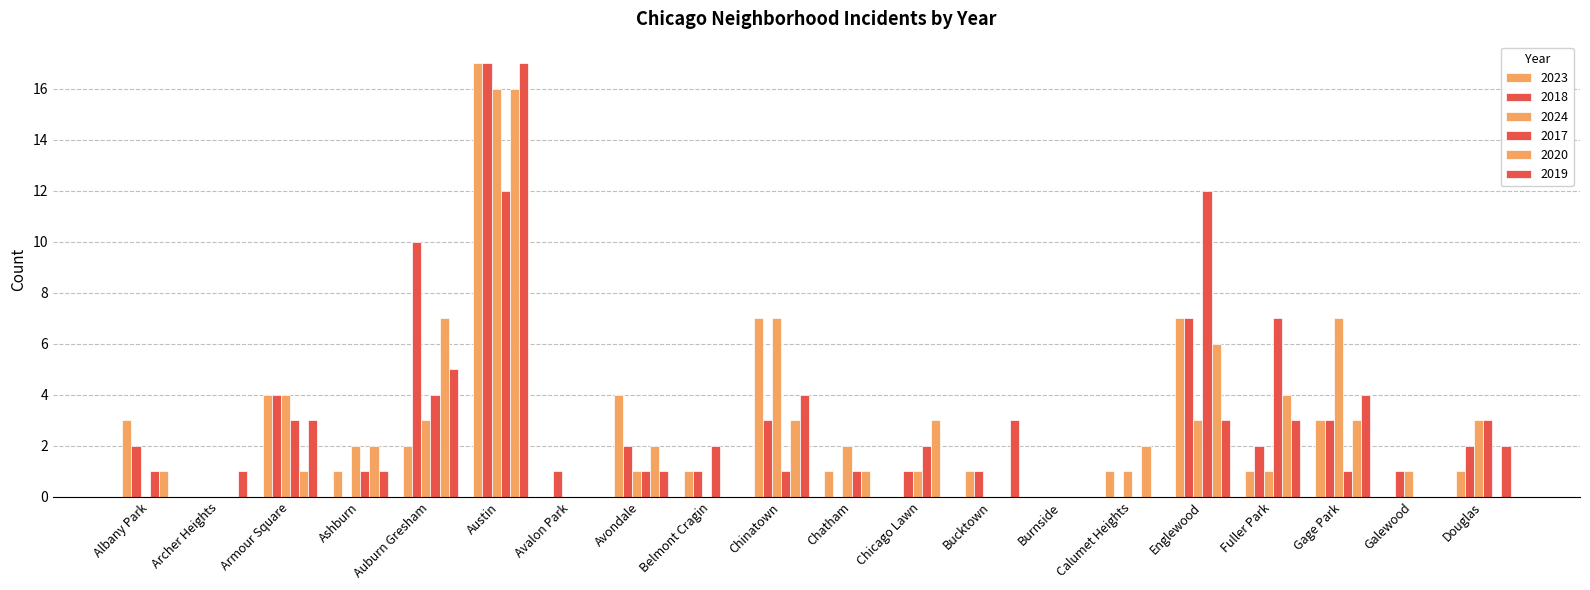

How many categories are shown in the chart?

20